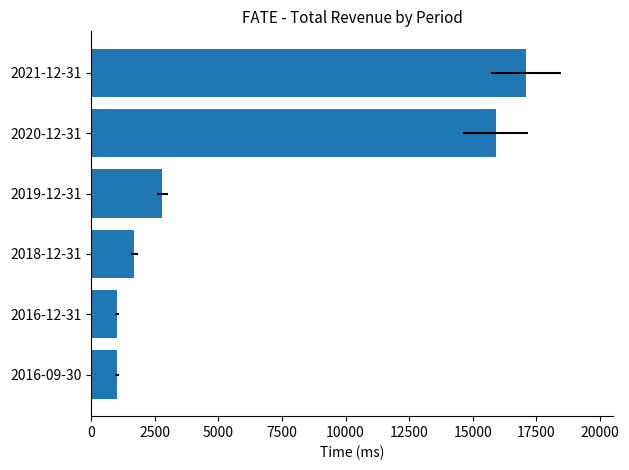

What is the value of the 4th bar from the left?

2800